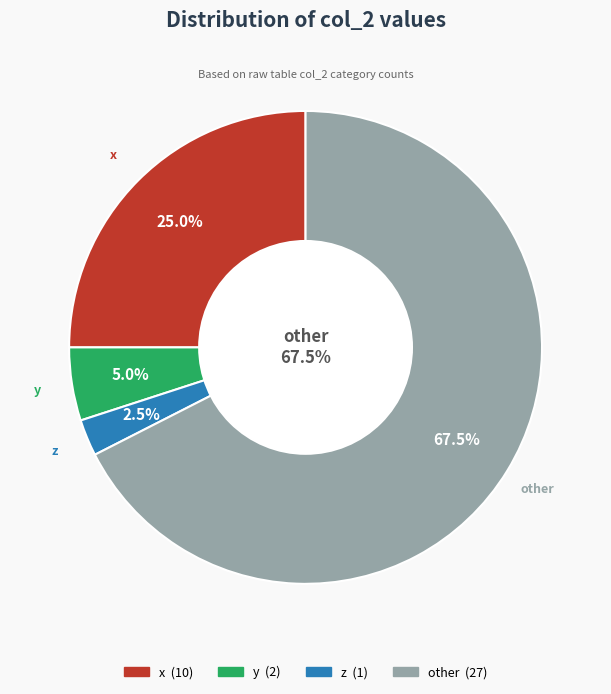

True or false: other accounts for 68% of the total.

True